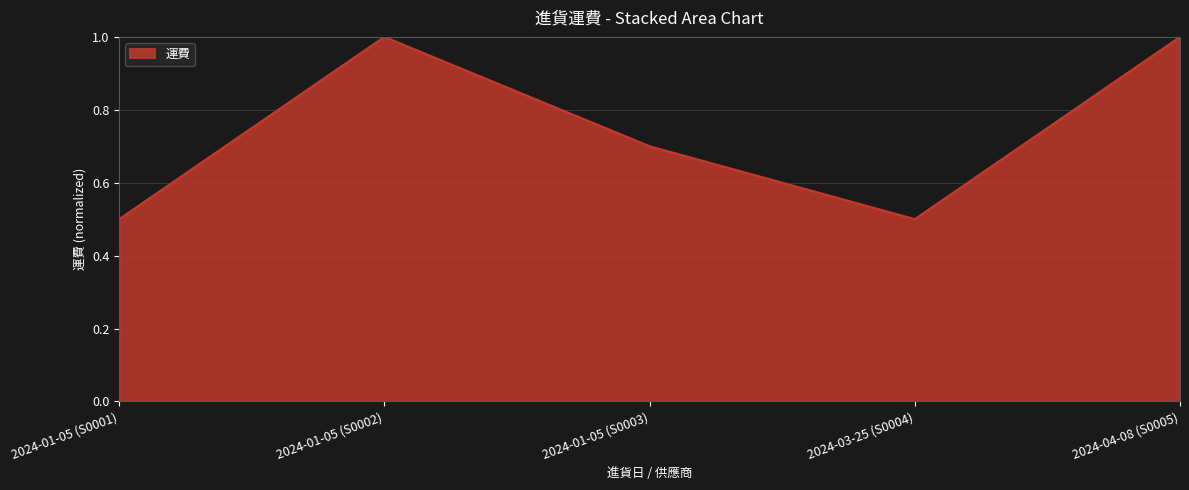

Where is the first local minimum?

2024-03-25 (S0004)